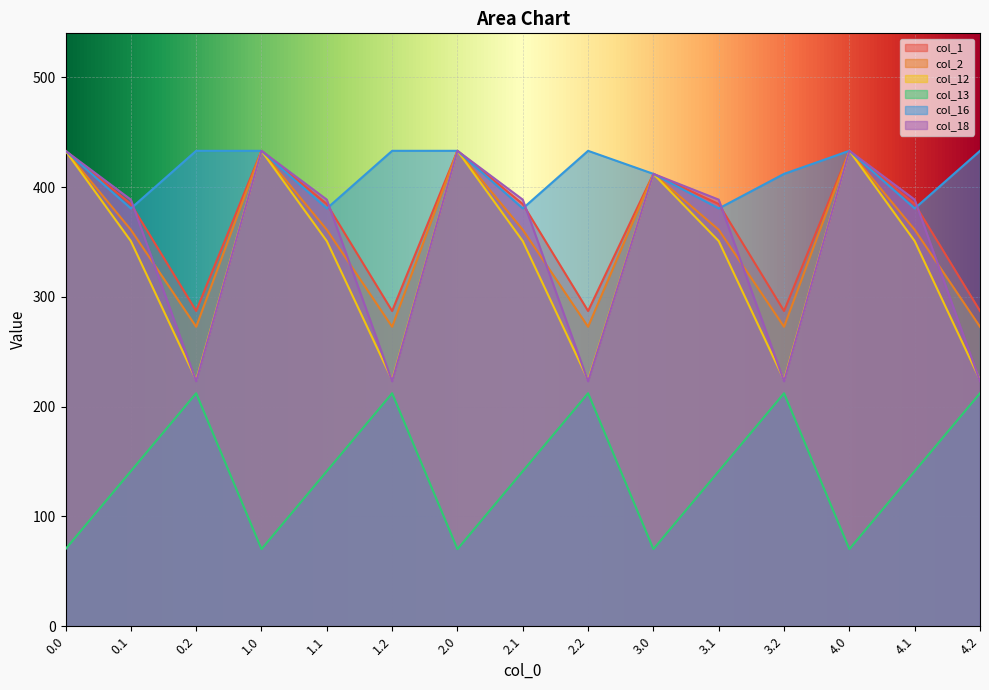

How many lines are shown in the chart?

6